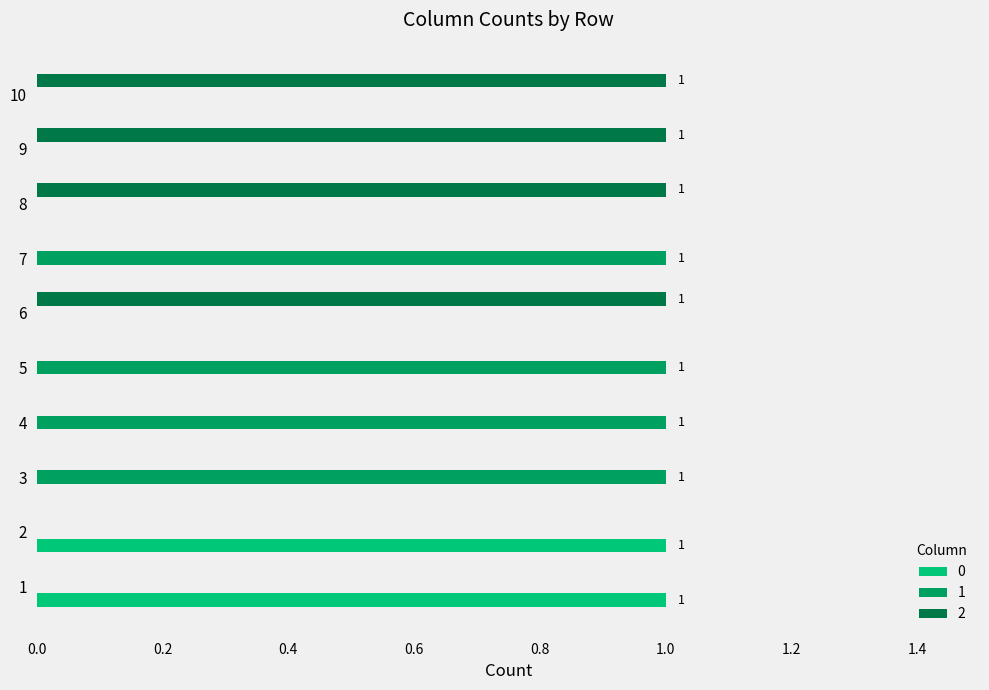

True or false: 2 has a value of -1 at 2.

False